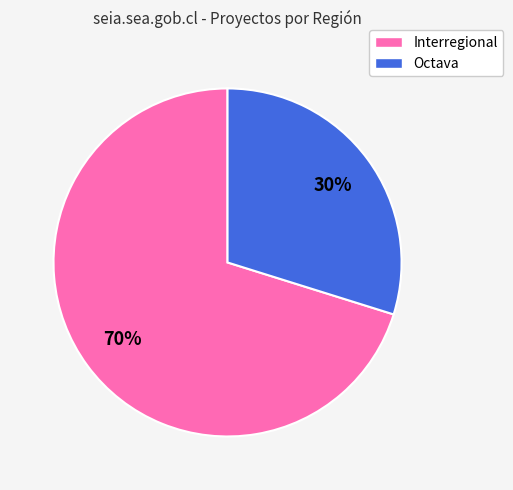

Which category accounts for the majority?

Interregional